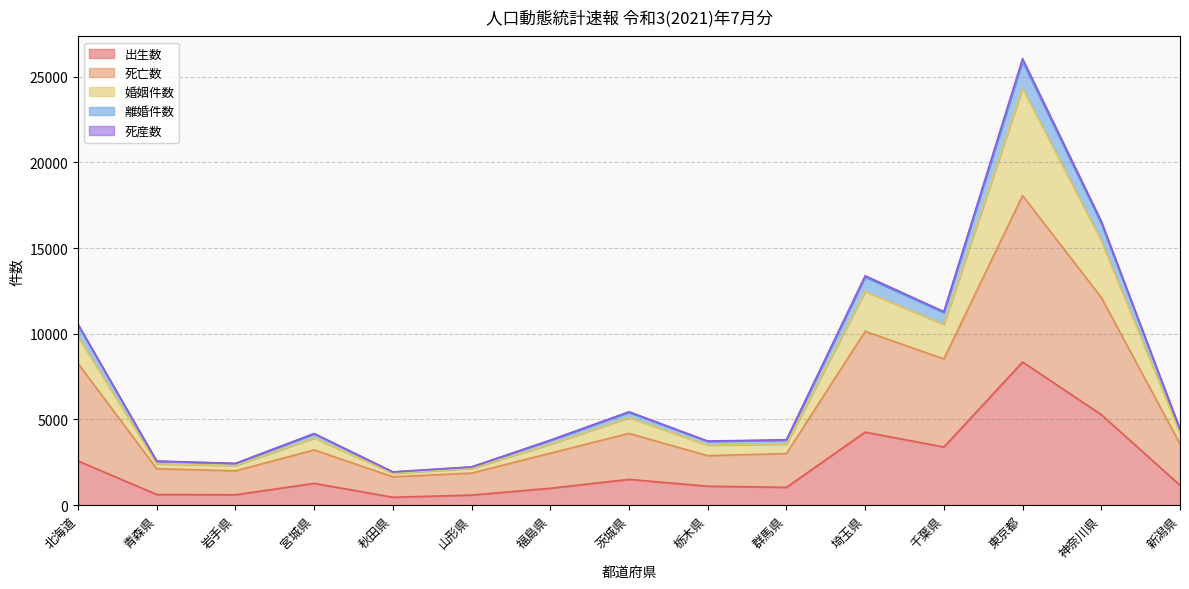

What are all the series names shown in the legend?

出生数, 死亡数, 婚姻件数, 離婚件数, 死産数